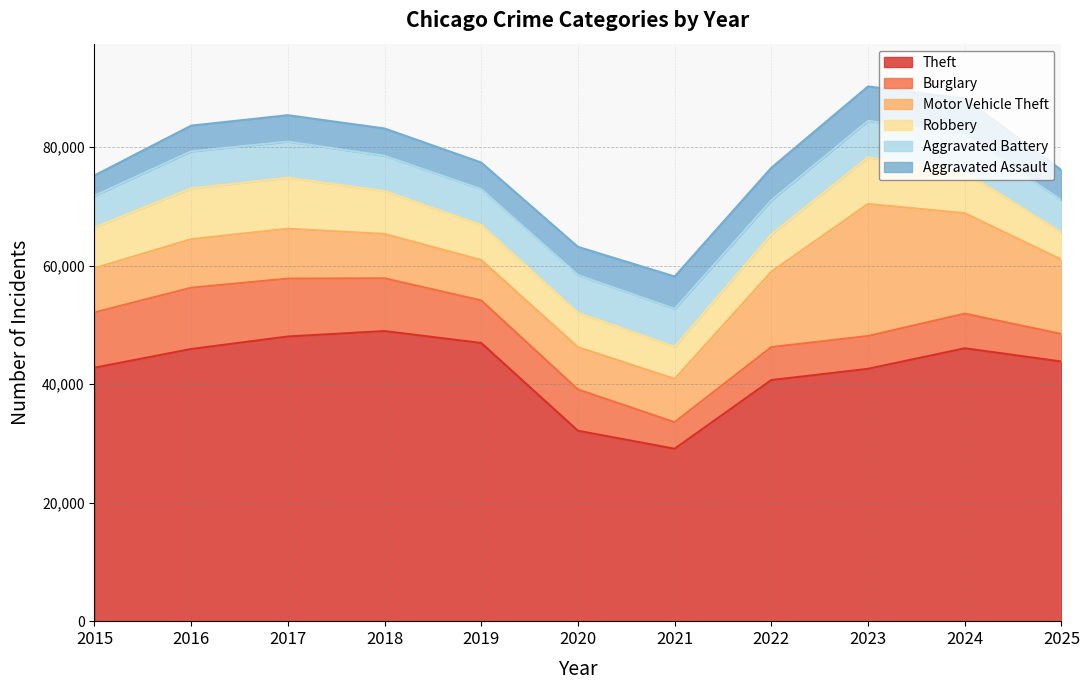

What are all the series names shown in the legend?

Theft, Burglary, Motor Vehicle Theft, Robbery, Aggravated Battery, Aggravated Assault